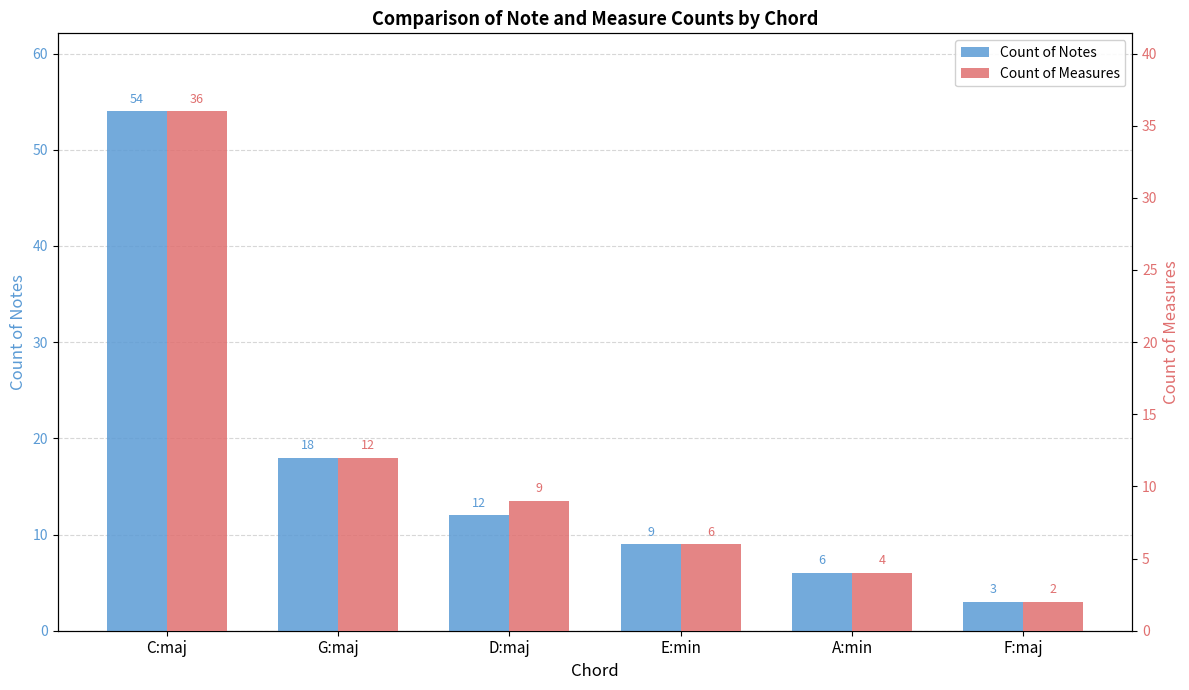

The Count of Measures series shows 36 at C:maj. True or false?

True